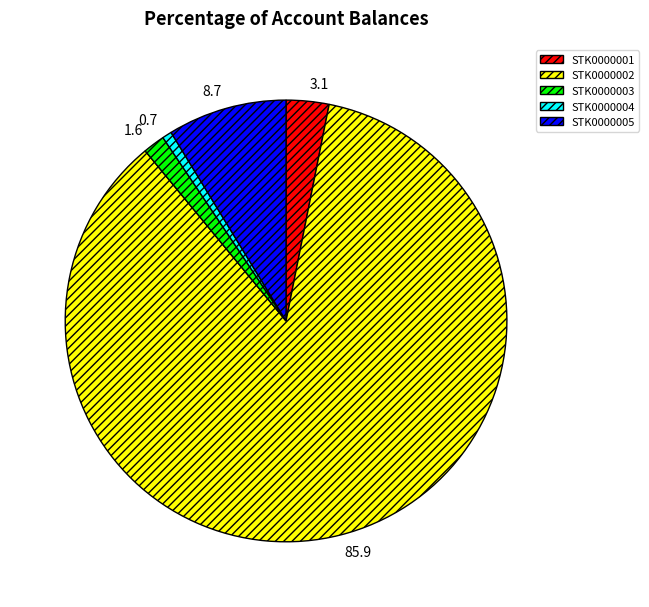

Does any single category account for the majority?

Yes